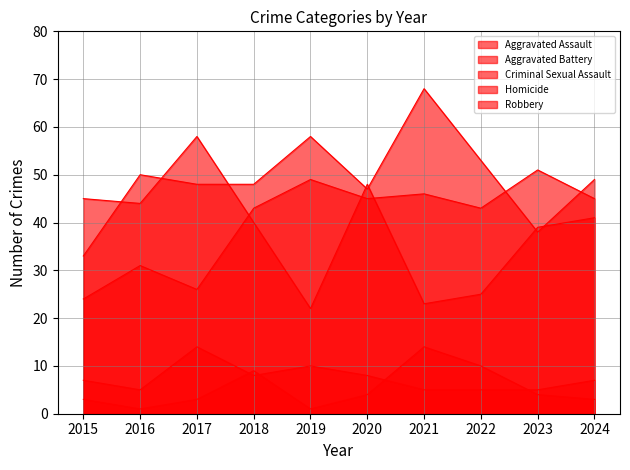

What is the approximate value of Robbery at 2019, to the nearest 5?

20